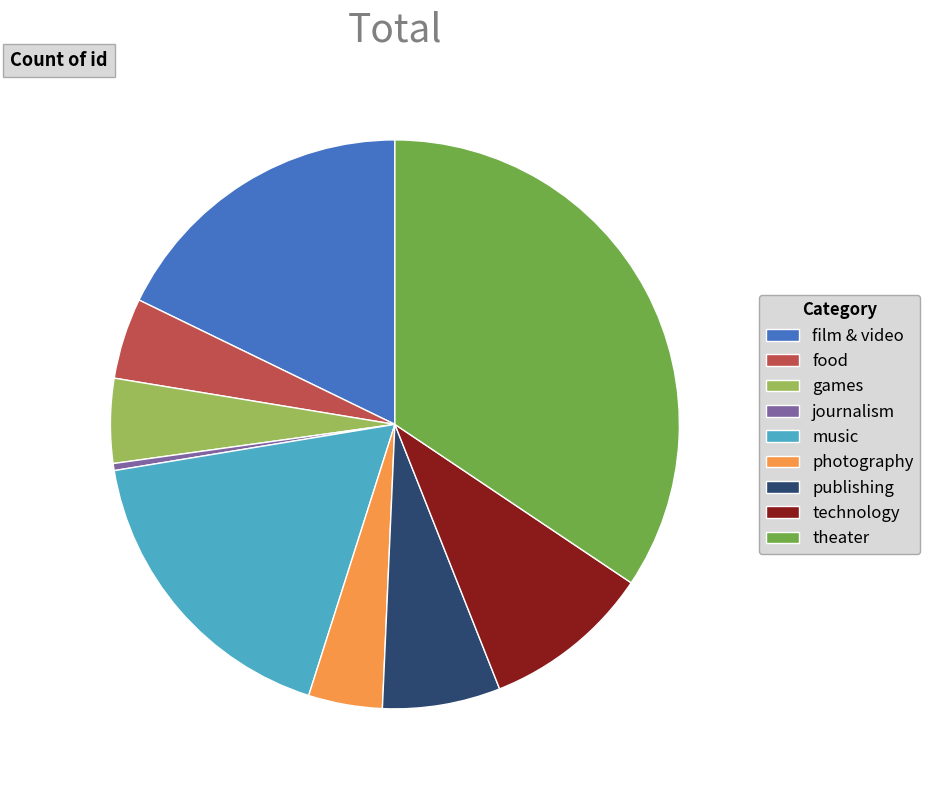

Between music and photography, which is larger?

music